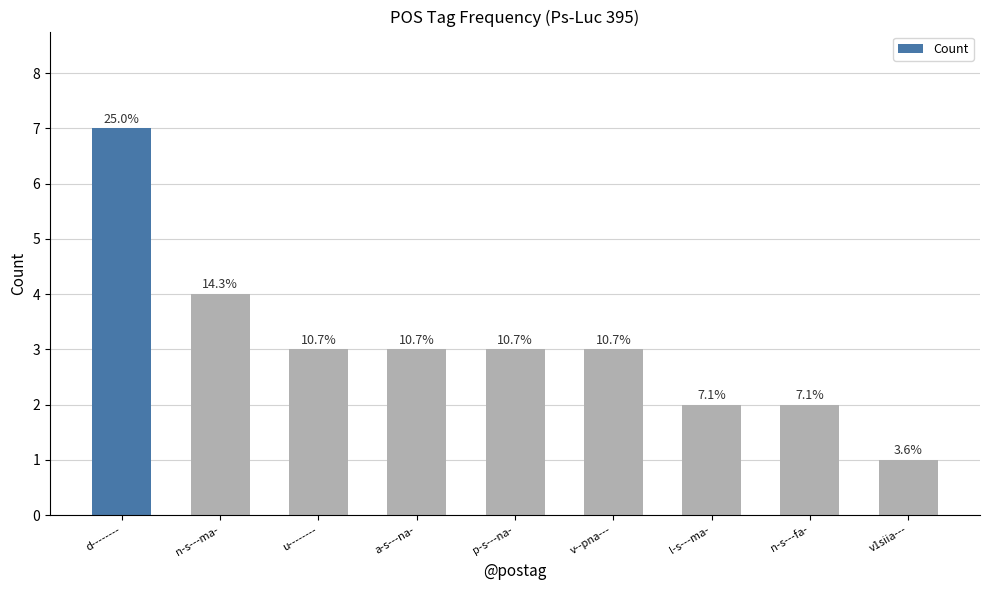

Does the chart contain any negative values?

No